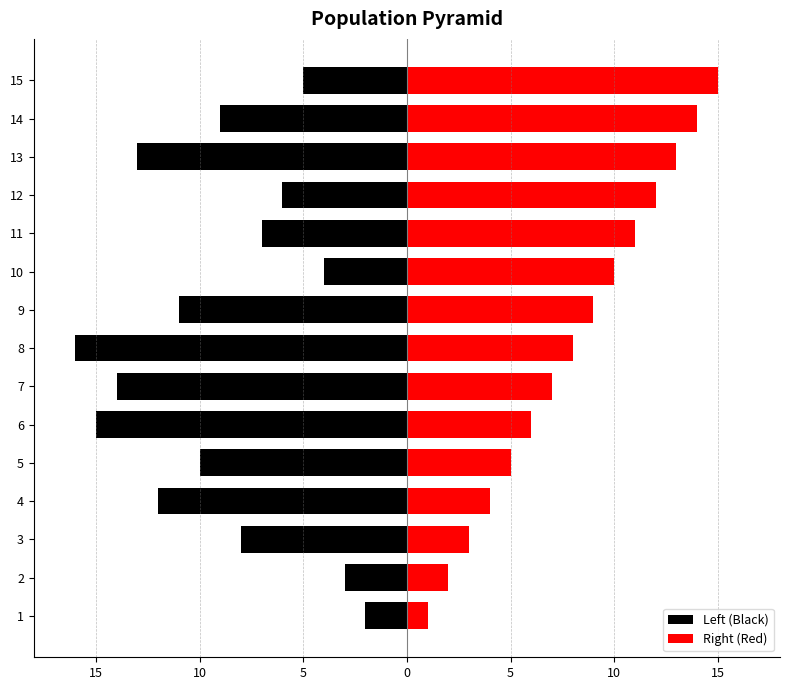

Between 7 and 9, which series saw the biggest shift?

Left (Black)